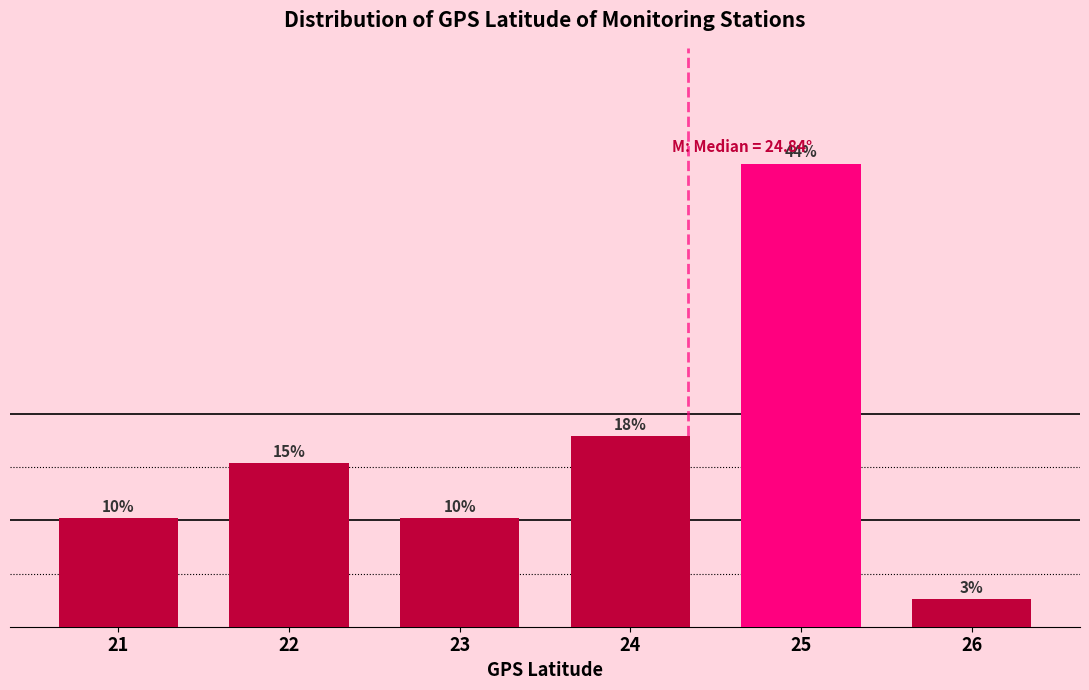

How many bars are there in total?

6